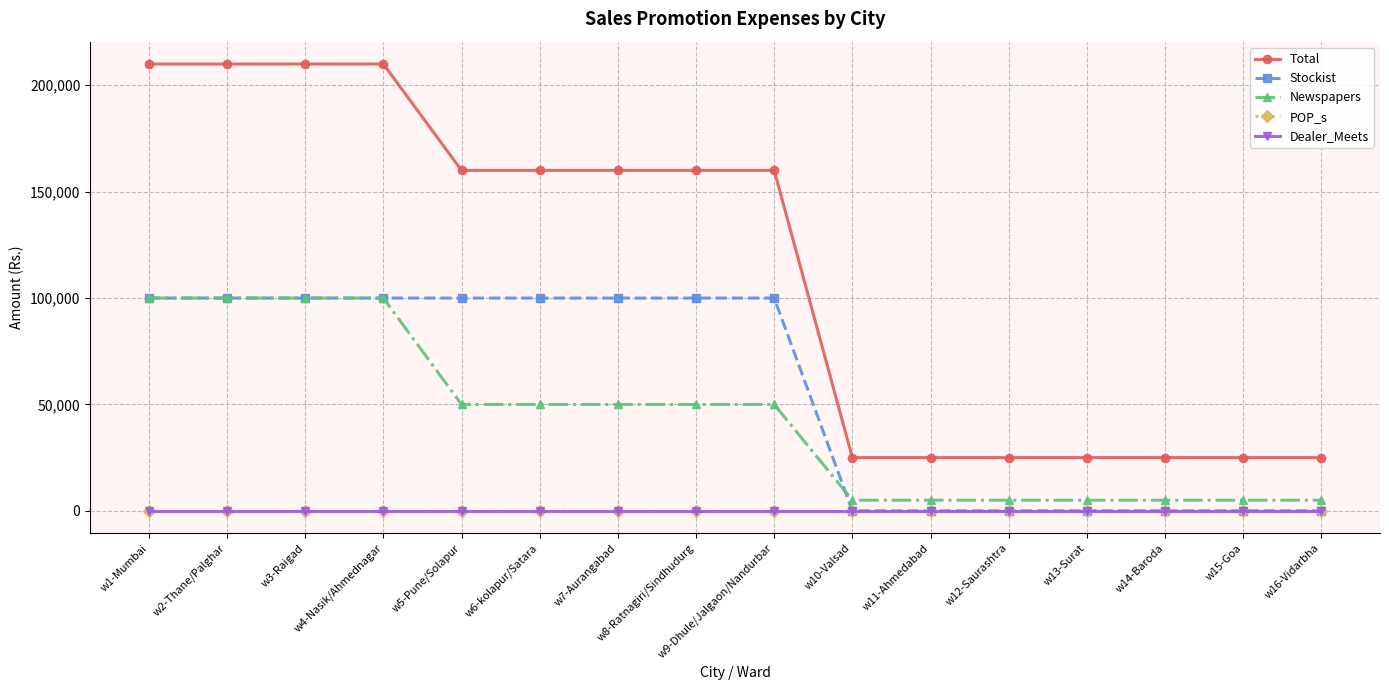

Is this an area chart (filled region under the line)?

No